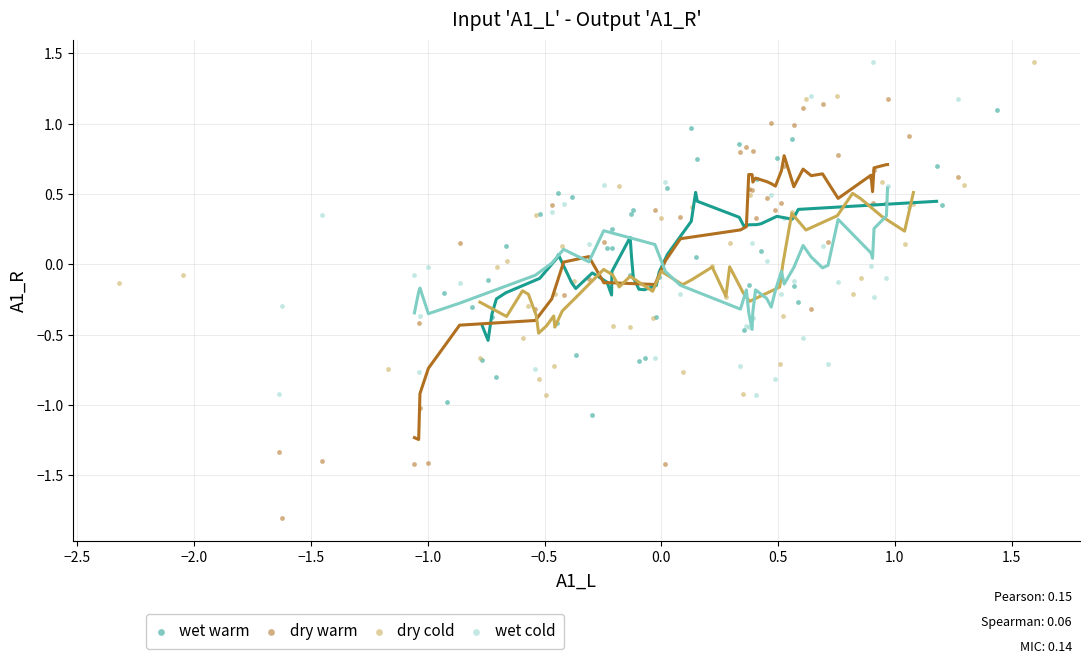

Which series has the largest Y range (max minus min)?

dry warm